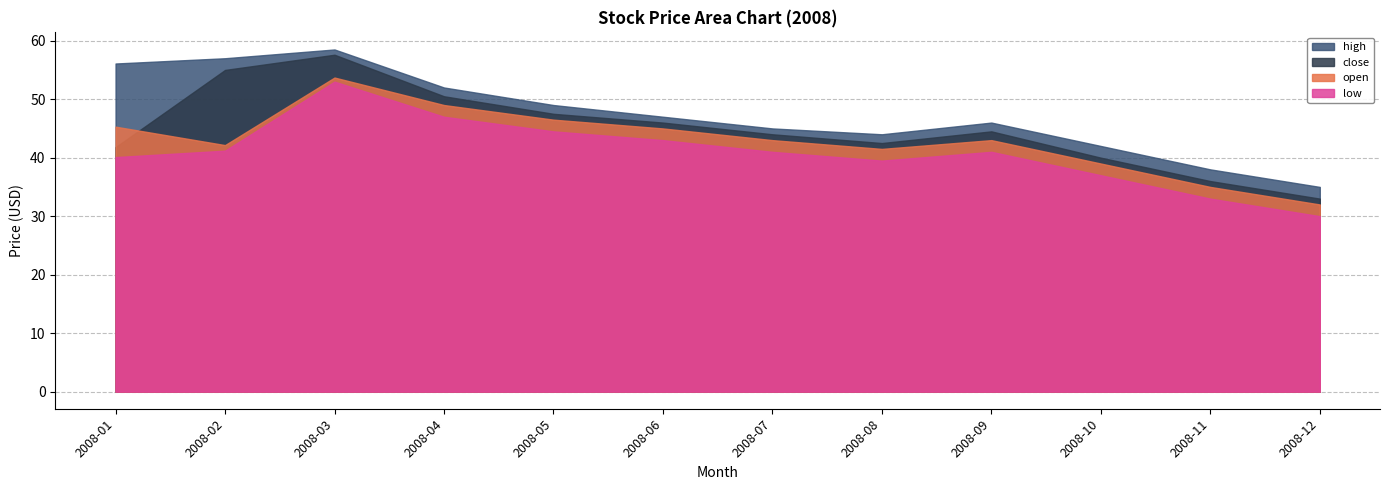

Reading left to right, transcribe all the data shown in this chart.

high: 2008-01=56.1	2008-02=57.0	2008-03=58.5	2008-04=52.0	2008-05=49.0	2008-06=47.0	2008-07=45.0	2008-08=44.0	2008-09=46.0	2008-10=42.0	2008-11=38.0	2008-12=35.0
close: 2008-01=41.8	2008-02=55.0	2008-03=57.6	2008-04=50.5	2008-05=47.5	2008-06=46.0	2008-07=44.0	2008-08=42.5	2008-09=44.5	2008-10=40.0	2008-11=36.0	2008-12=33.0
open: 2008-01=45.3	2008-02=42.1	2008-03=53.7	2008-04=49.0	2008-05=46.5	2008-06=45.0	2008-07=43.0	2008-08=41.5	2008-09=43.0	2008-10=39.0	2008-11=35.0	2008-12=32.0
low: 2008-01=40.1	2008-02=41.2	2008-03=53.0	2008-04=47.0	2008-05=44.5	2008-06=43.0	2008-07=41.0	2008-08=39.5	2008-09=41.0	2008-10=37.0	2008-11=33.0	2008-12=30.0